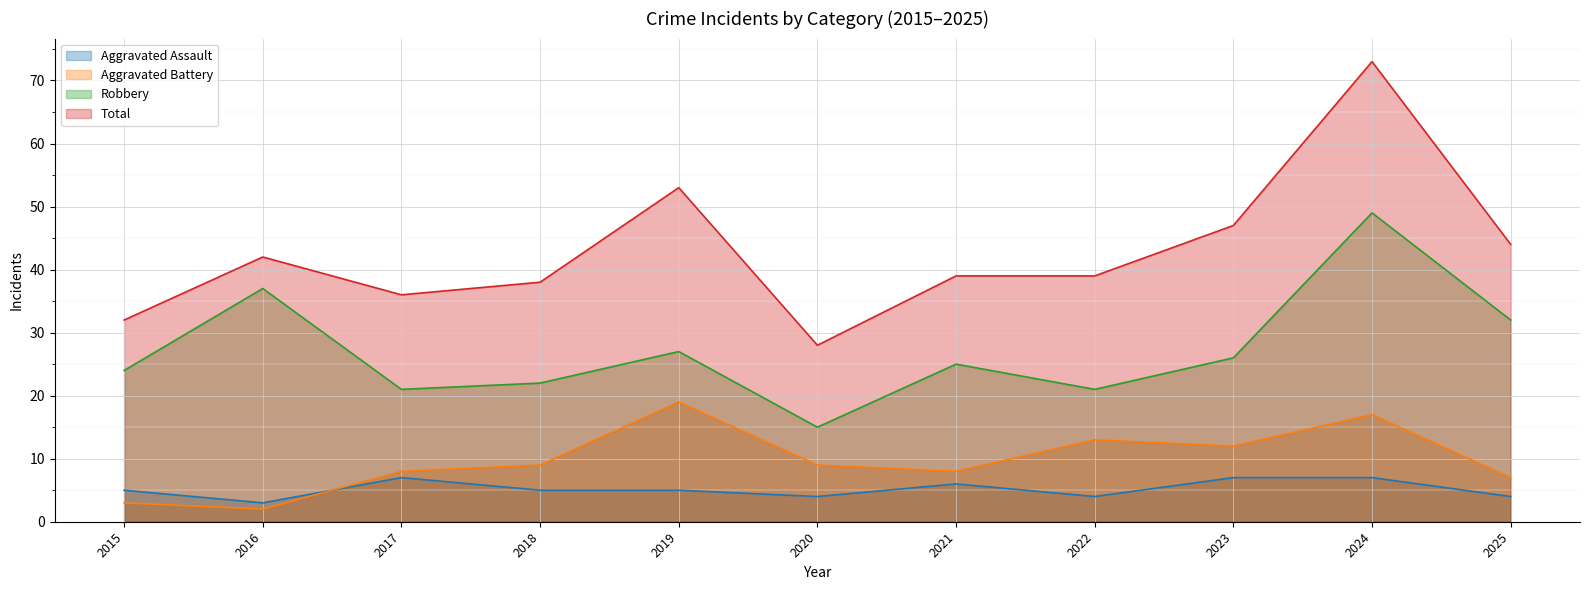

What is the sum of all Total values?

471